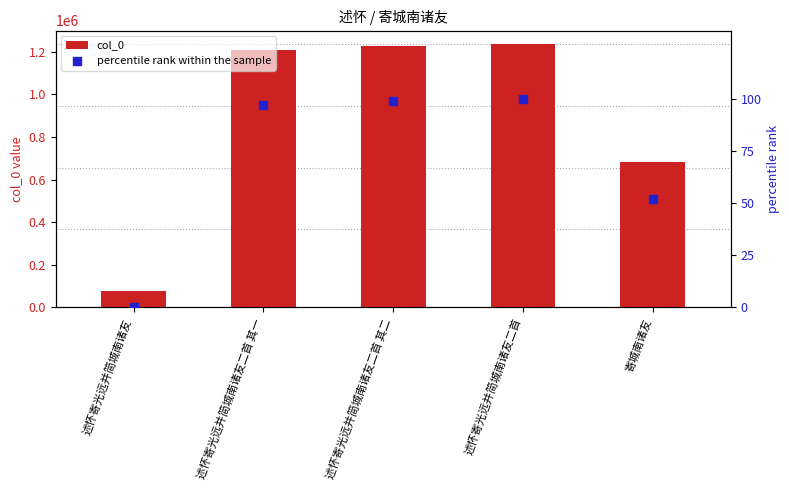

Which series contains the lowest Y value?

percentile rank within the sample